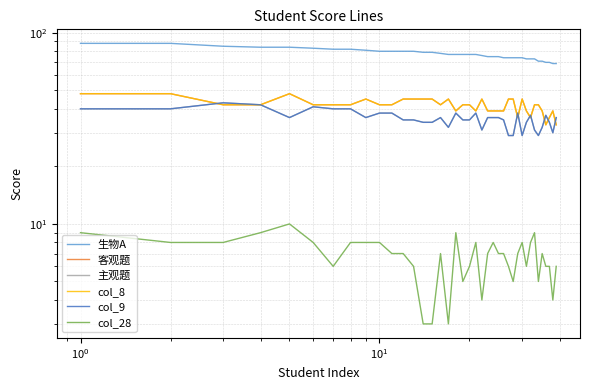

True or false: col_28 and 主观题 cross at least once.

False